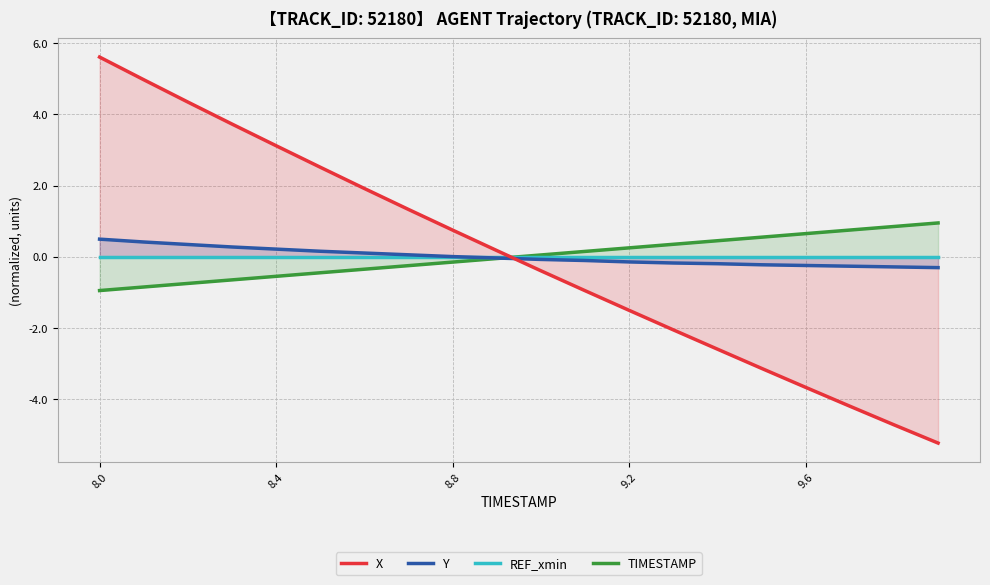

After their last crossing, which series has the higher values: X or REF_xmin?

REF_xmin